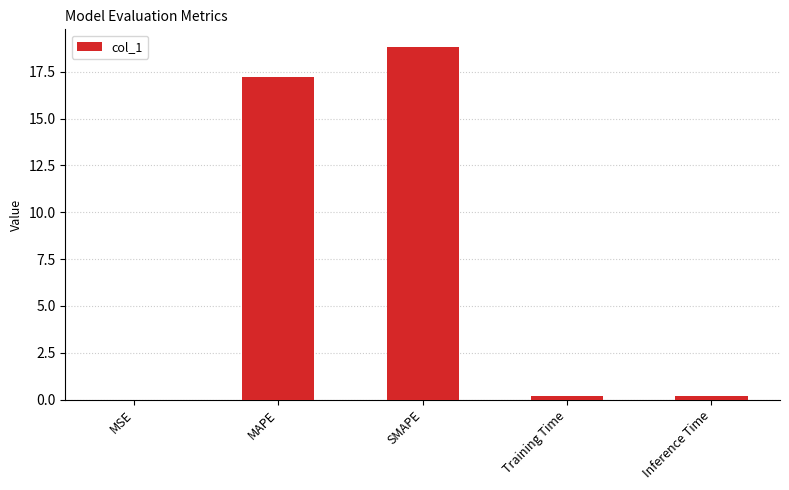

What is the greatest value displayed?

18.8